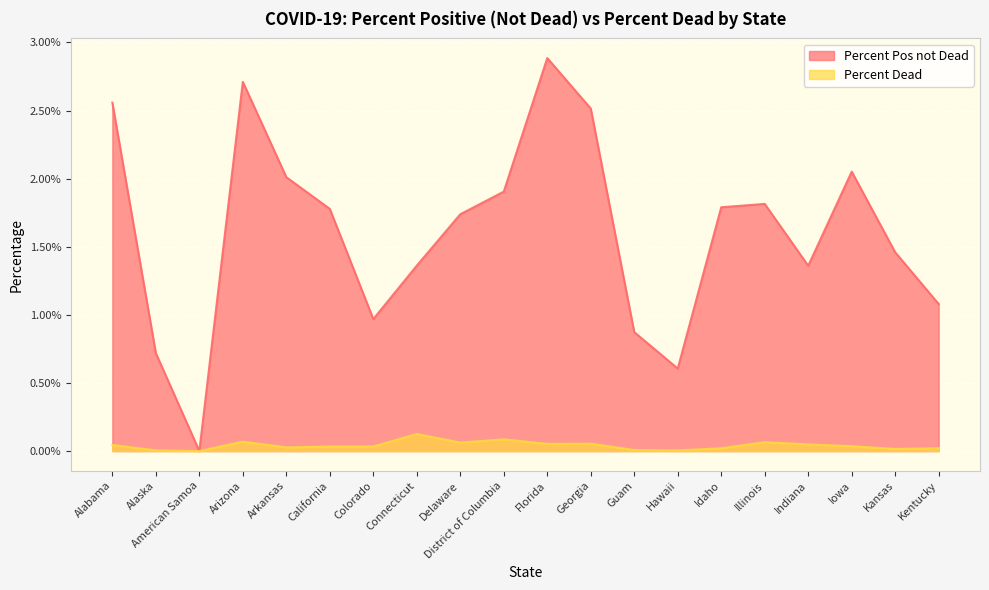

At which category is the sum across all series the highest?

Florida